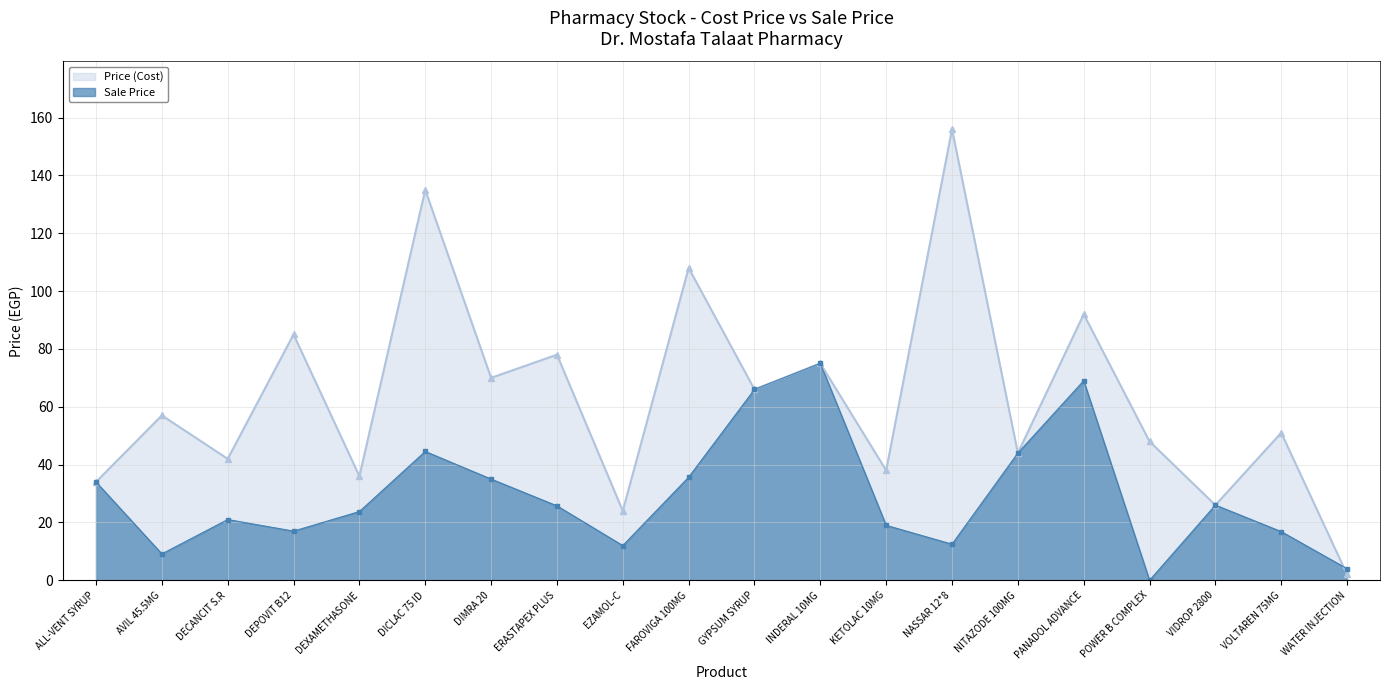

What is the total value across all series at DEXAMETHASONE?

59.8